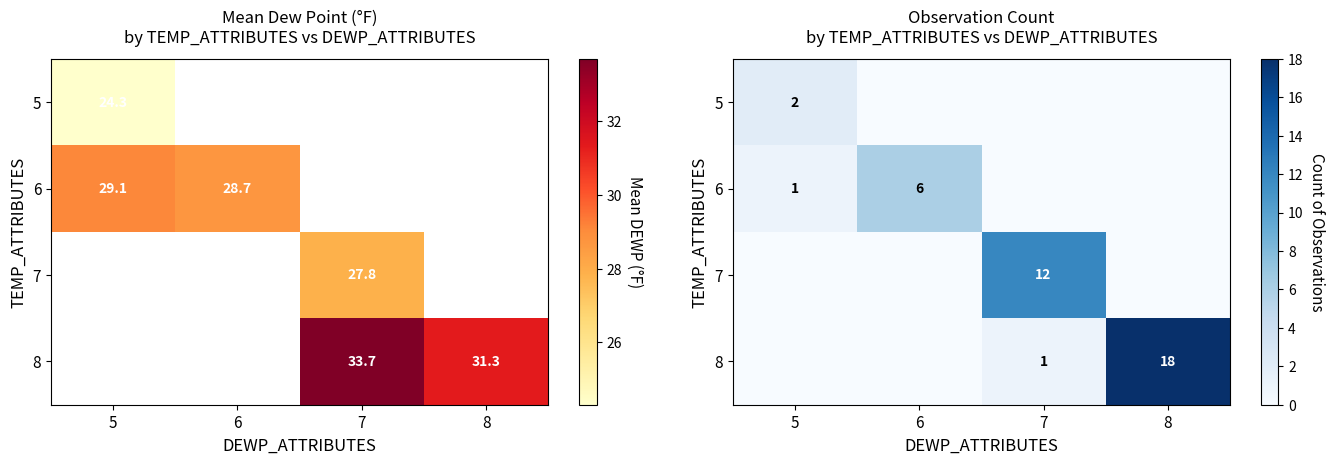

List the series in order of their peak value, highest first.

8, 7, 6, 5